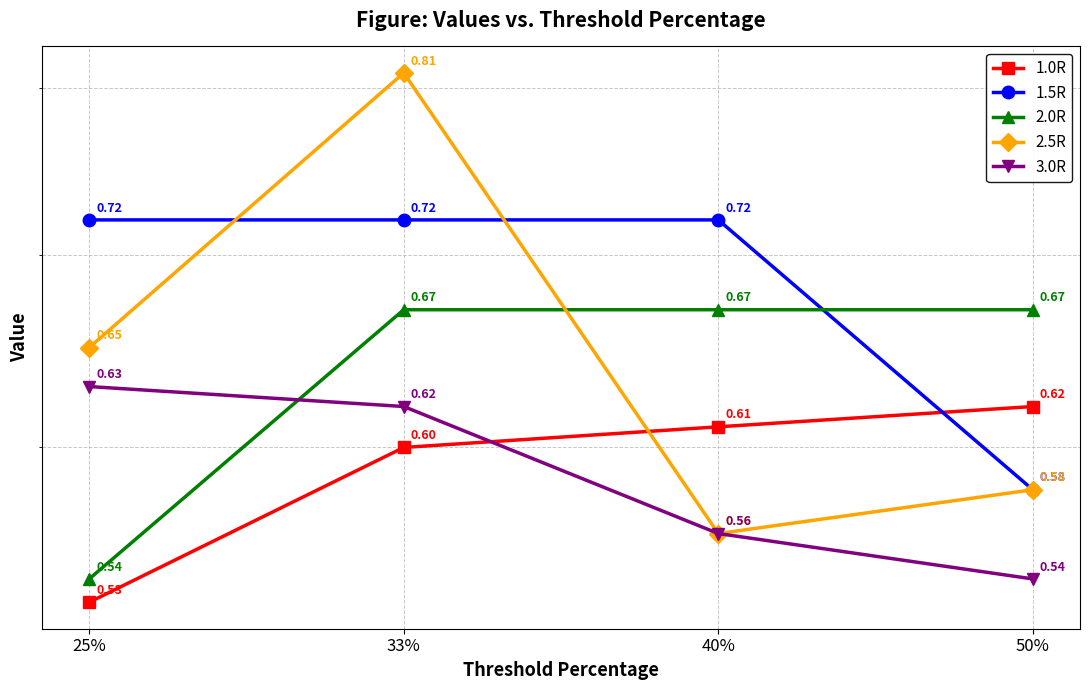

What is the total value across all series at 40%?

3.1